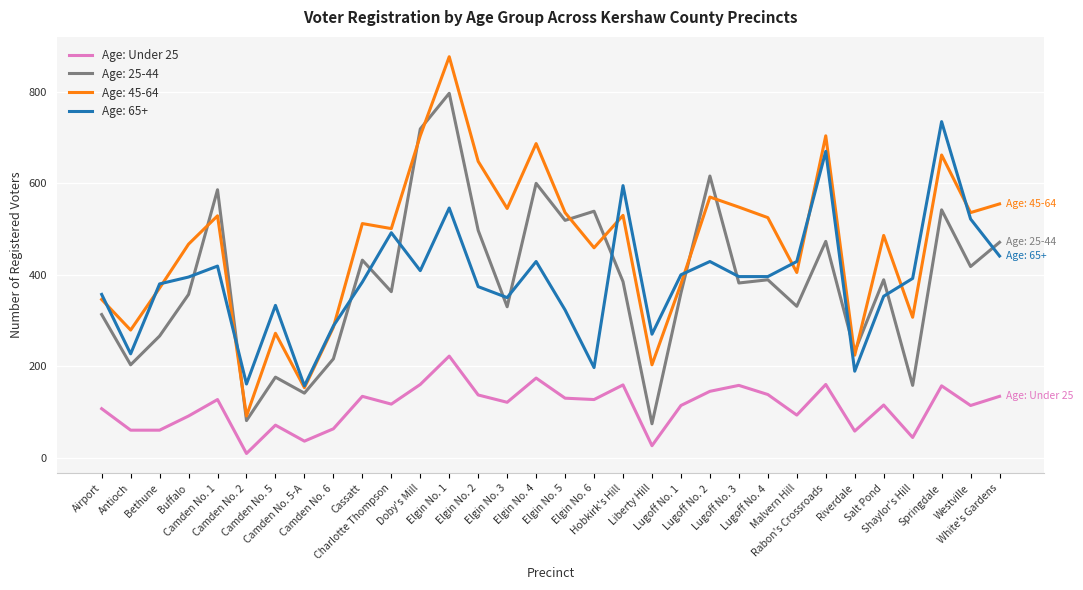

Which label corresponds to the smallest value in the chart?

Camden No. 2